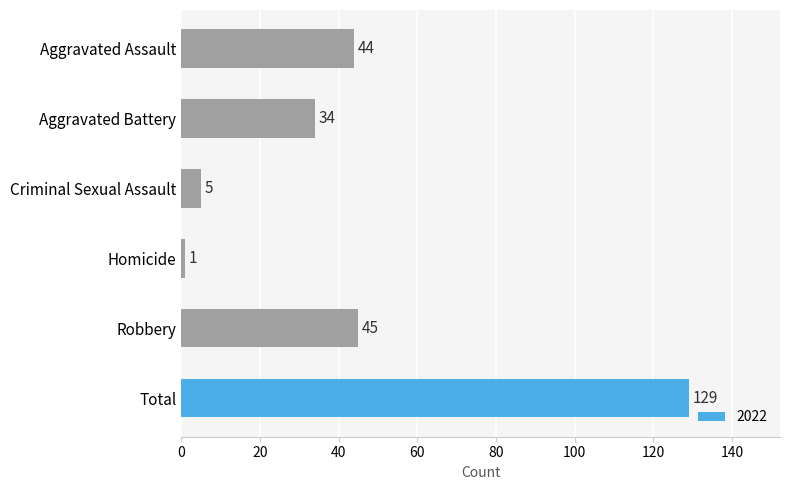

Reading bottom to top, what are all the values shown in this chart?

Total=129	Robbery=45	Homicide=1	Criminal Sexual Assault=5	Aggravated Battery=34	Aggravated Assault=44